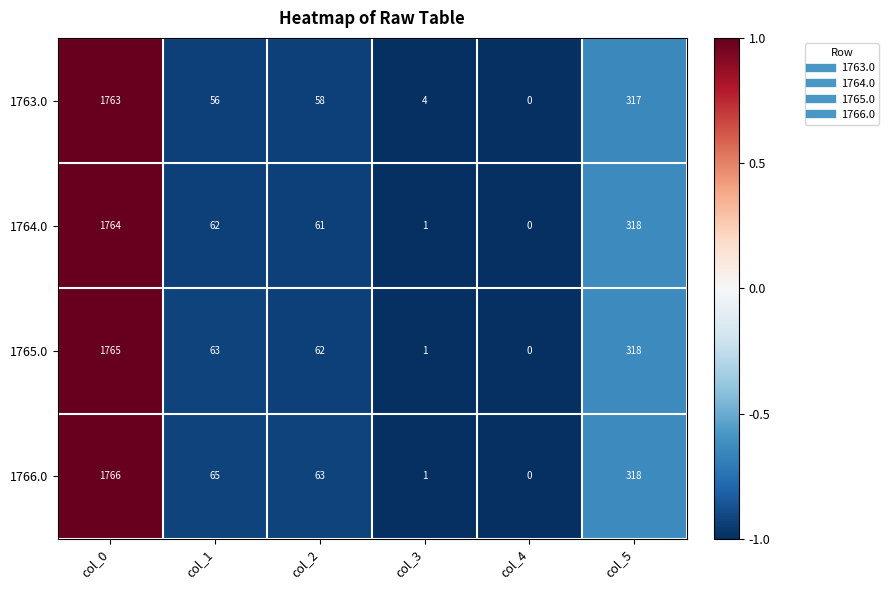

List the series in order of their peak value, lowest first.

1763.0, 1764.0, 1765.0, 1766.0